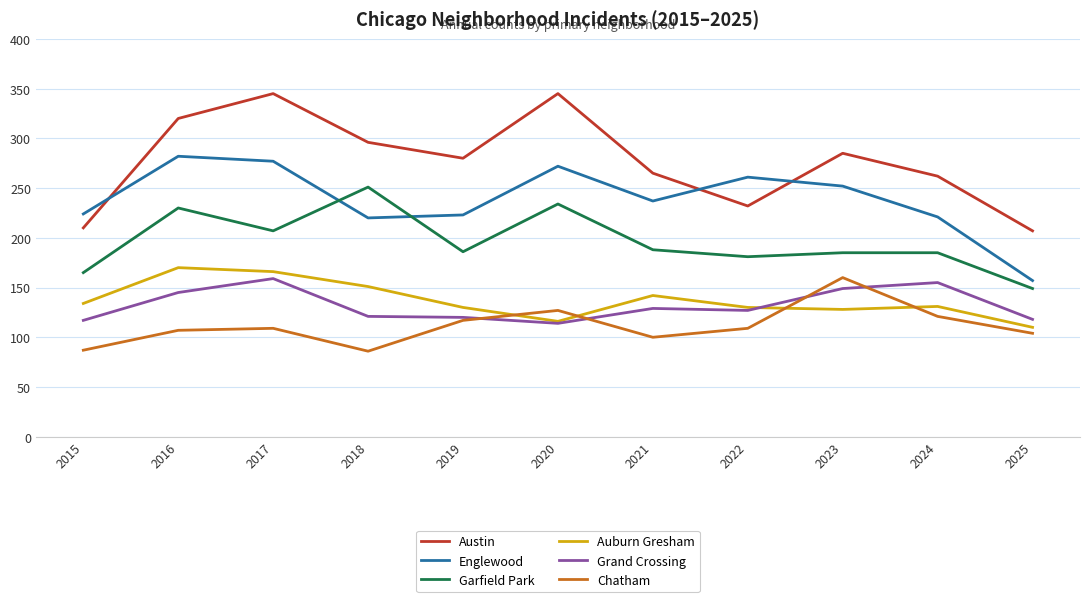

At which label does Garfield Park first exceed 186?

2016